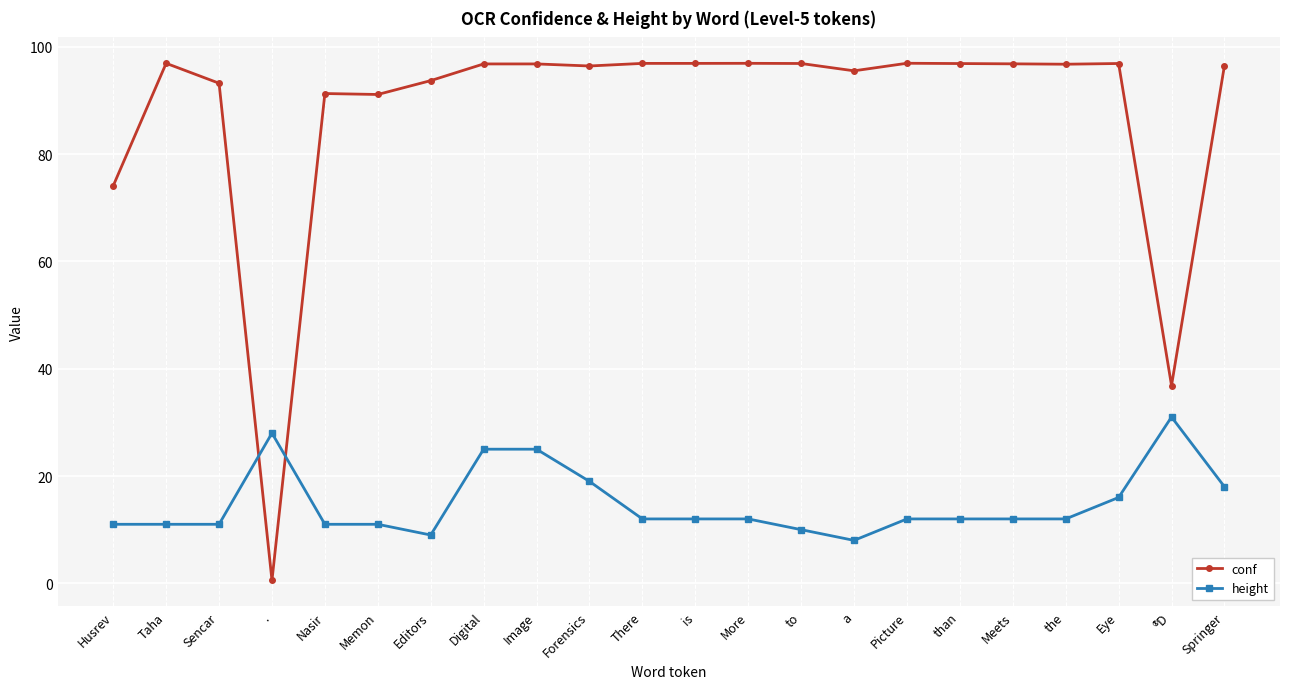

List the series in order of their peak value, highest first.

conf, height